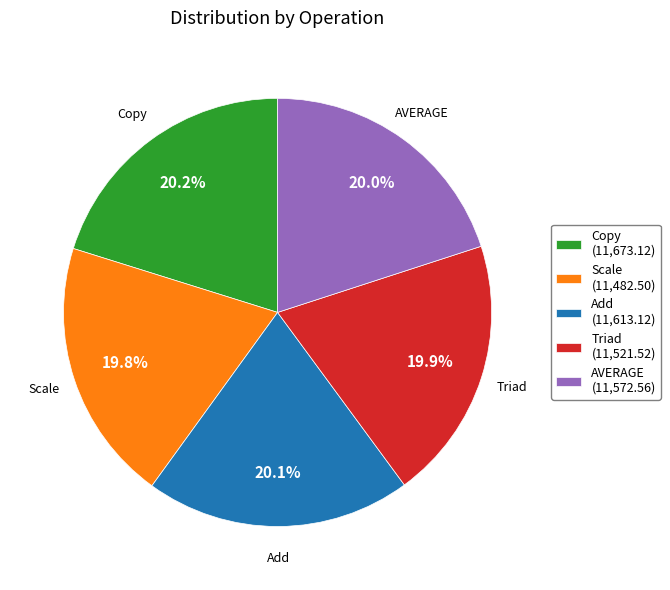

To the nearest percent, what is the combined percentage of Triad and AVERAGE?

40%